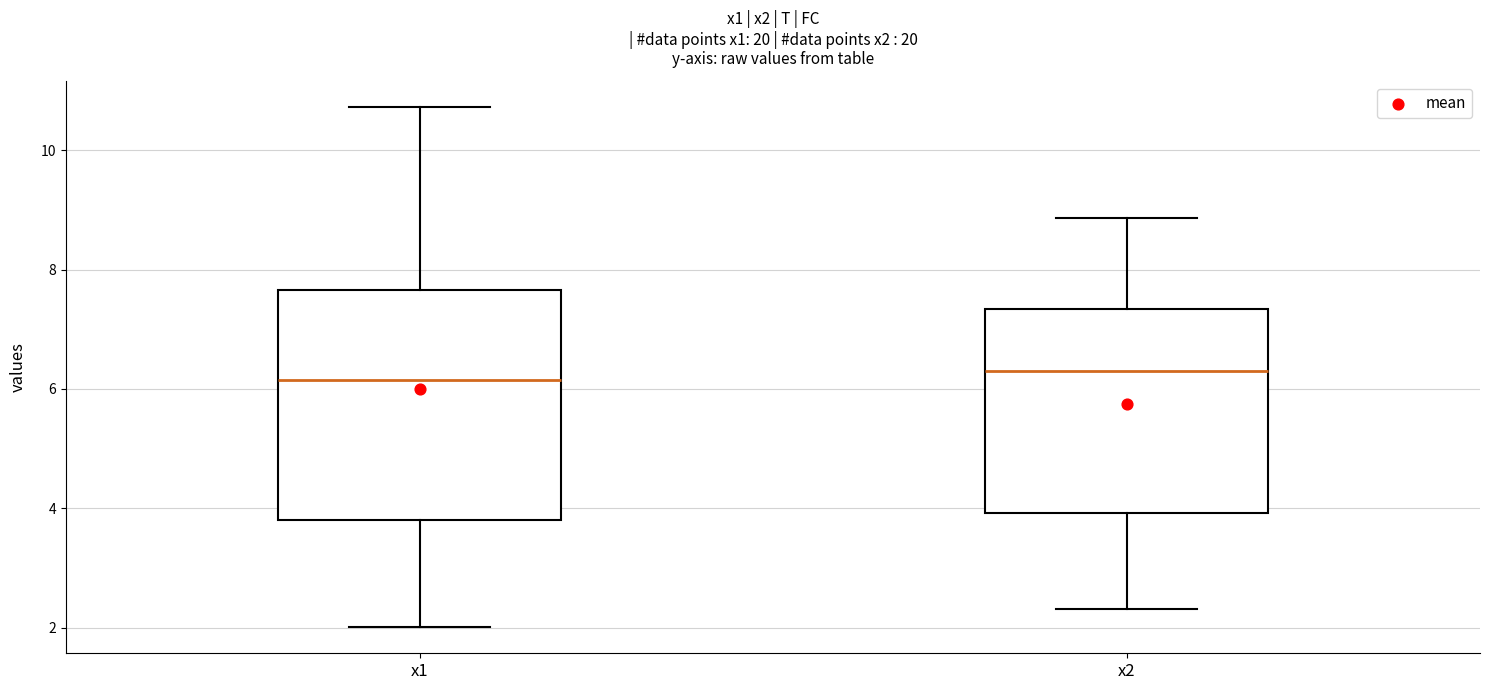

Comparing the boxes themselves (not the whiskers), which one is the tallest?

x1